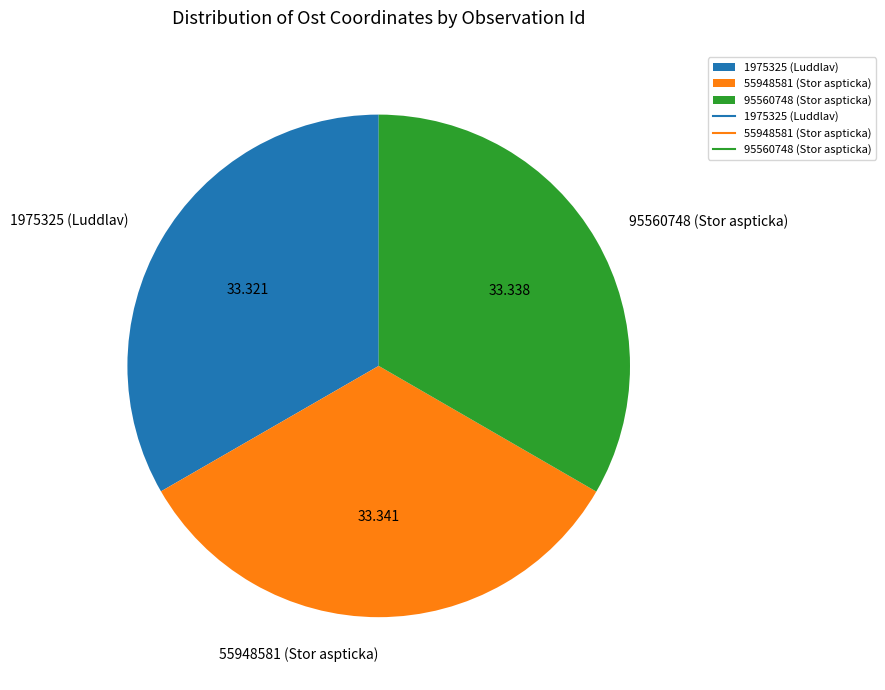

Does 95560748 (Stor aspticka) represent more than half of the total?

No